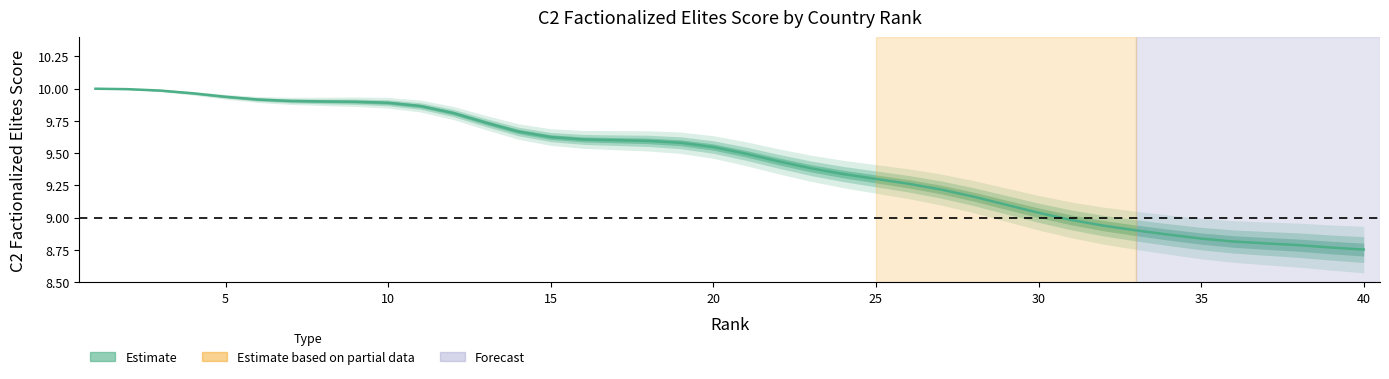

Read the value at 35.

8.8